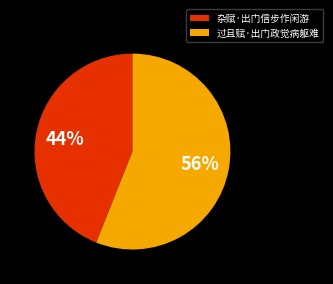

To the nearest percent, what is the combined percentage of 过且赋·出门政觉病躯难 and 杂赋·出门信步作闲游?

100%